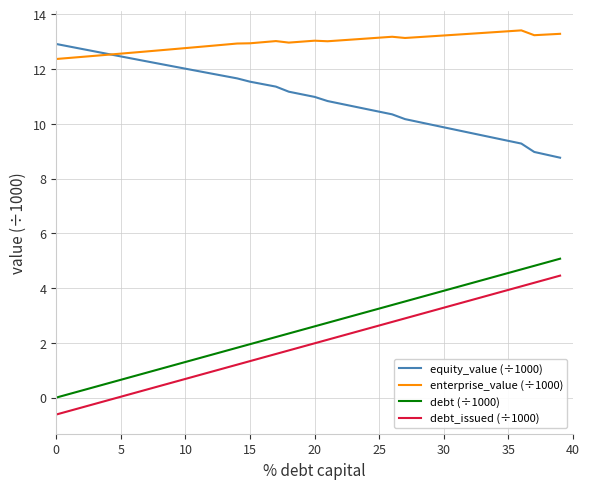

Which series has the largest total across all categories?

enterprise_value (÷1000)